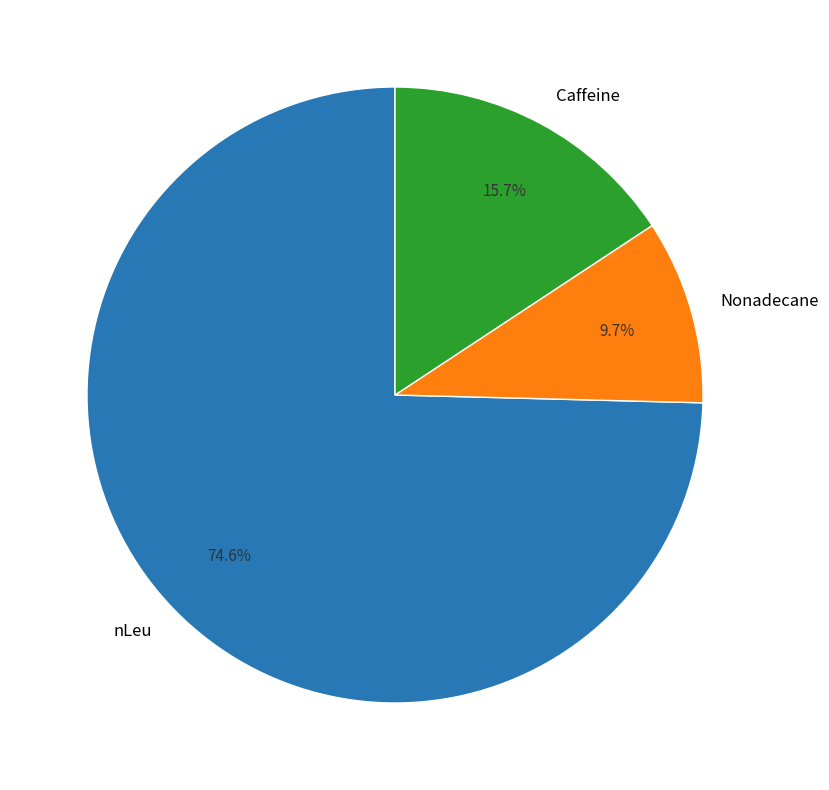

Rank the categories by value from lowest to highest.

Nonadecane, Caffeine, nLeu